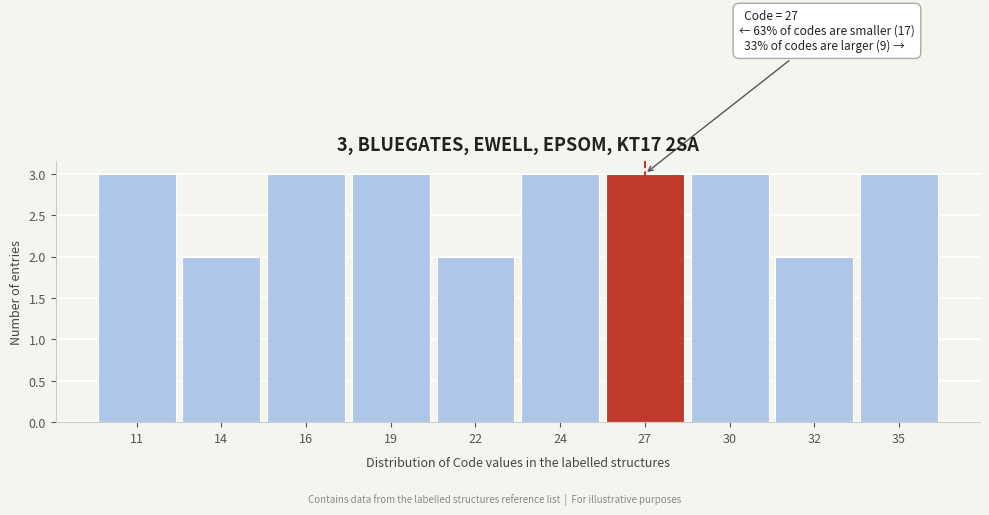

Reading right to left, what are all the values shown in this chart?

35=3	32=2	30=3	27=3	24=3	22=2	19=3	16=3	14=2	11=3